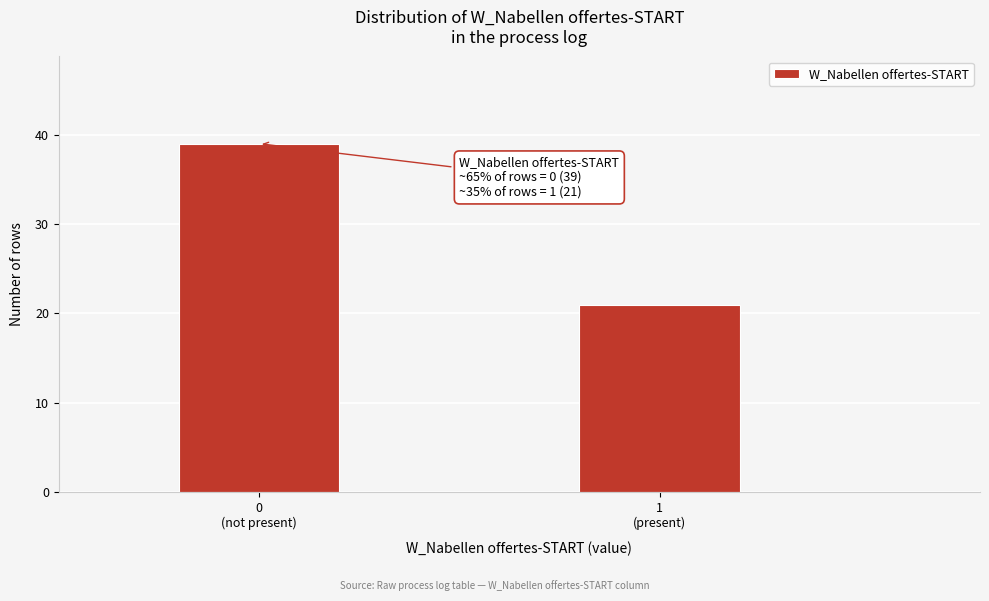

Reading left to right, what are all the values shown in this chart?

39	21